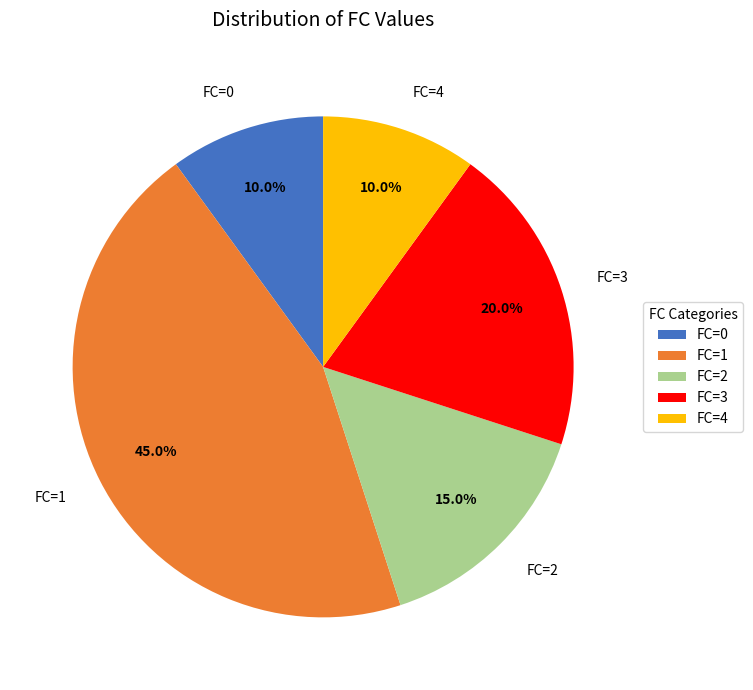

Is there any slice that represents more than half of the pie?

No